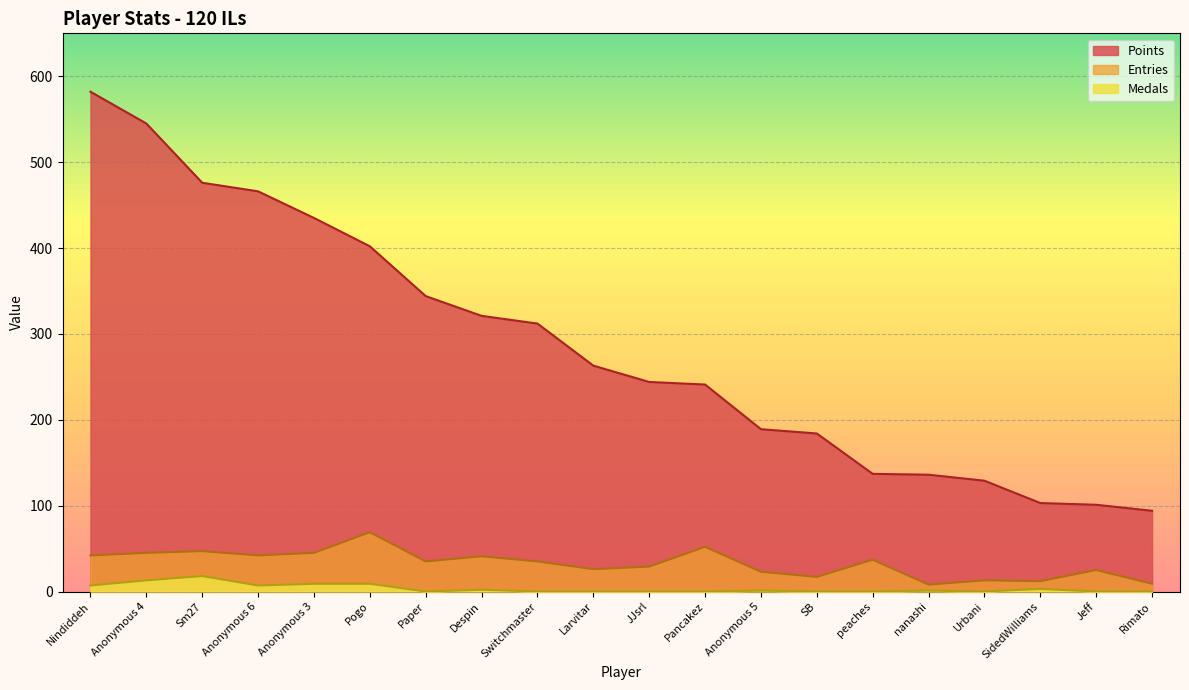

What is the difference between the second highest and second lowest values in the Entries series?

43